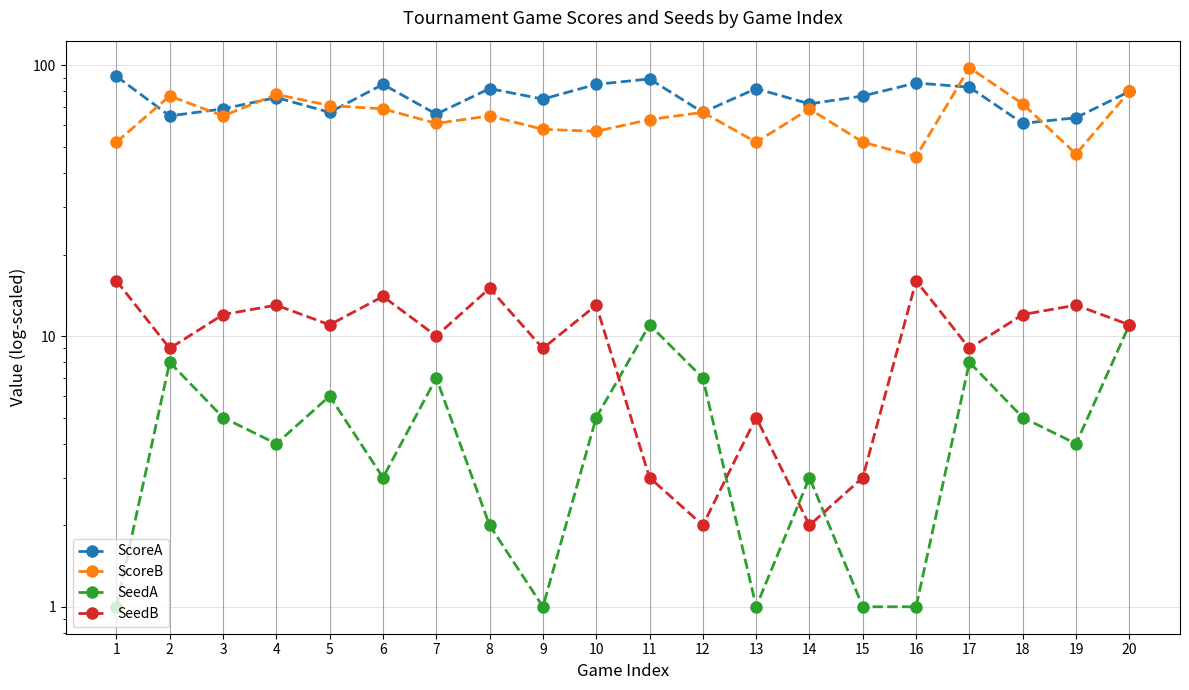

True or false: ScoreB and SeedB intersect in this chart.

False